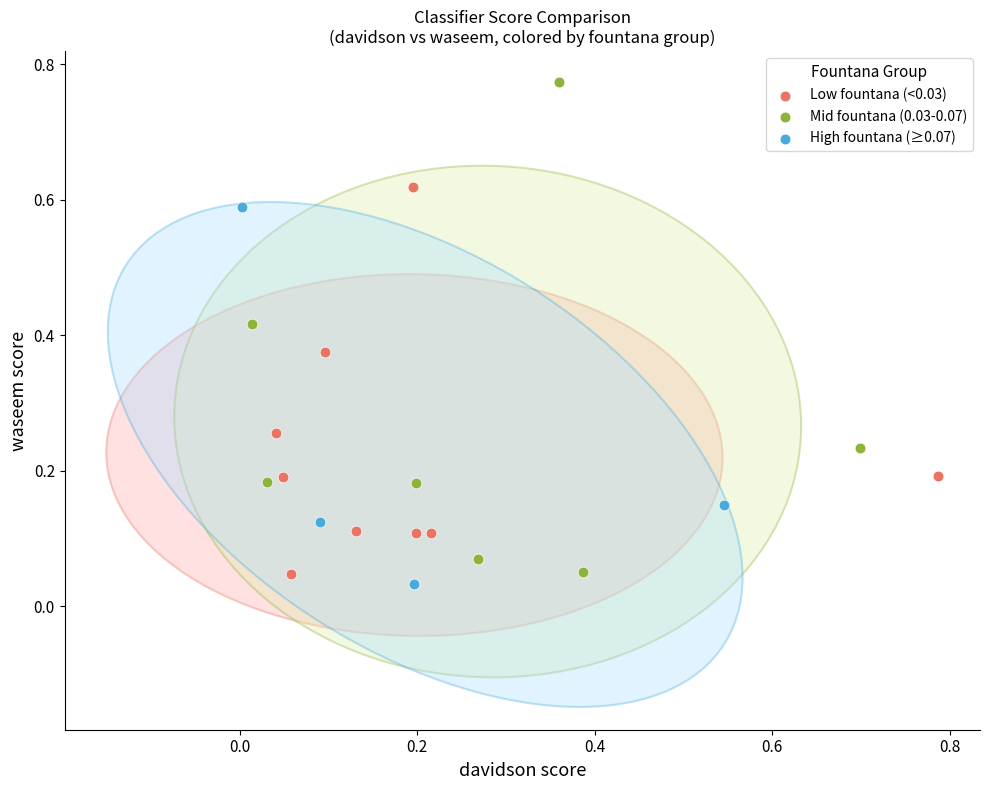

Which series has the widest spread of Y values?

Mid fountana (0.03-0.07)